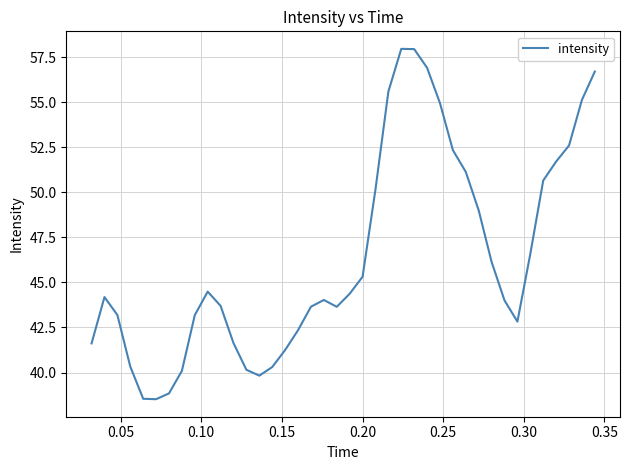

How many lines are shown in the chart?

1